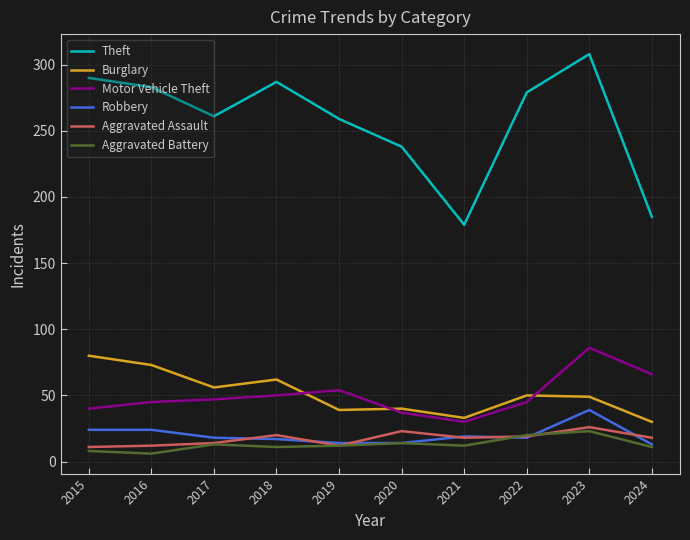

Is this an area chart (filled region under the line)?

No